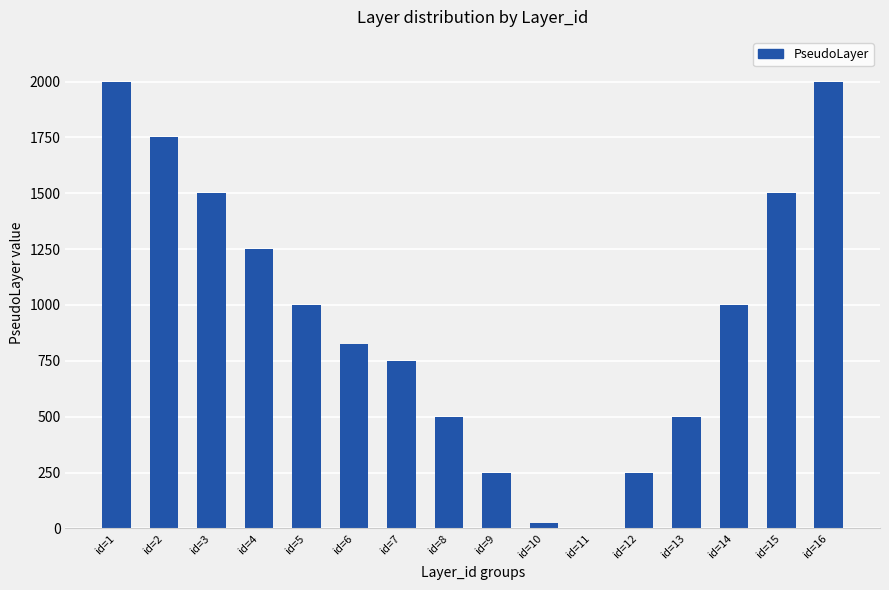

What is the change in value from id=3 to id=9?

-1250